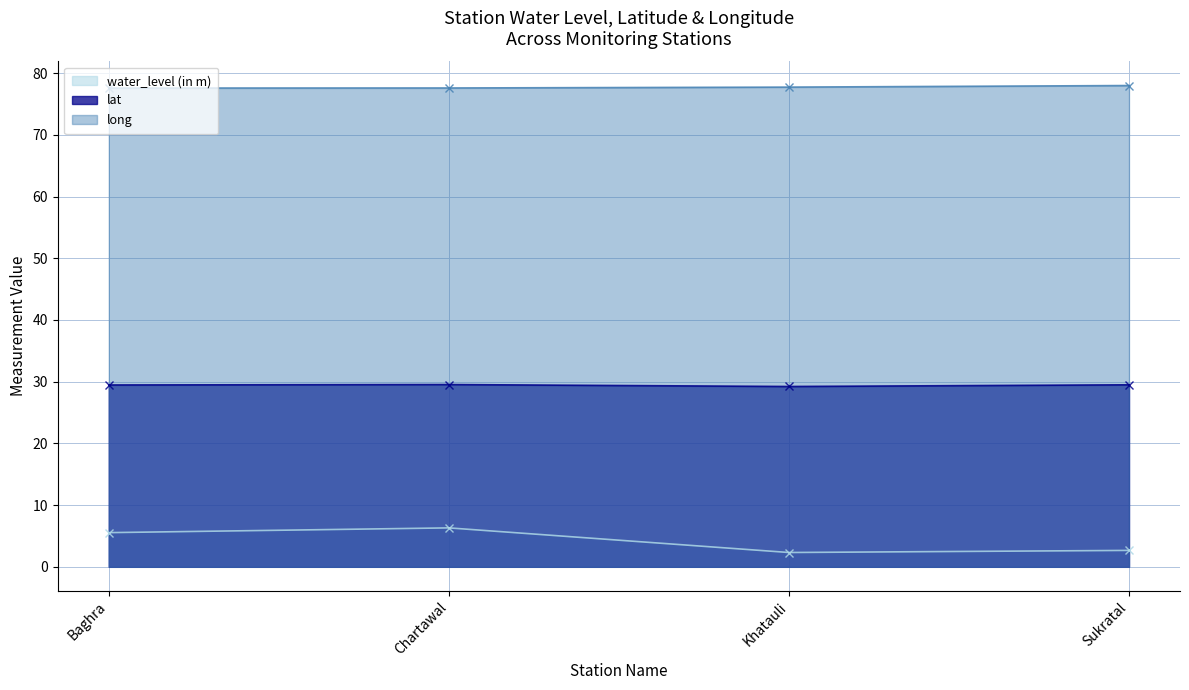

What is the sum of all water_level (in m) values?

16.8